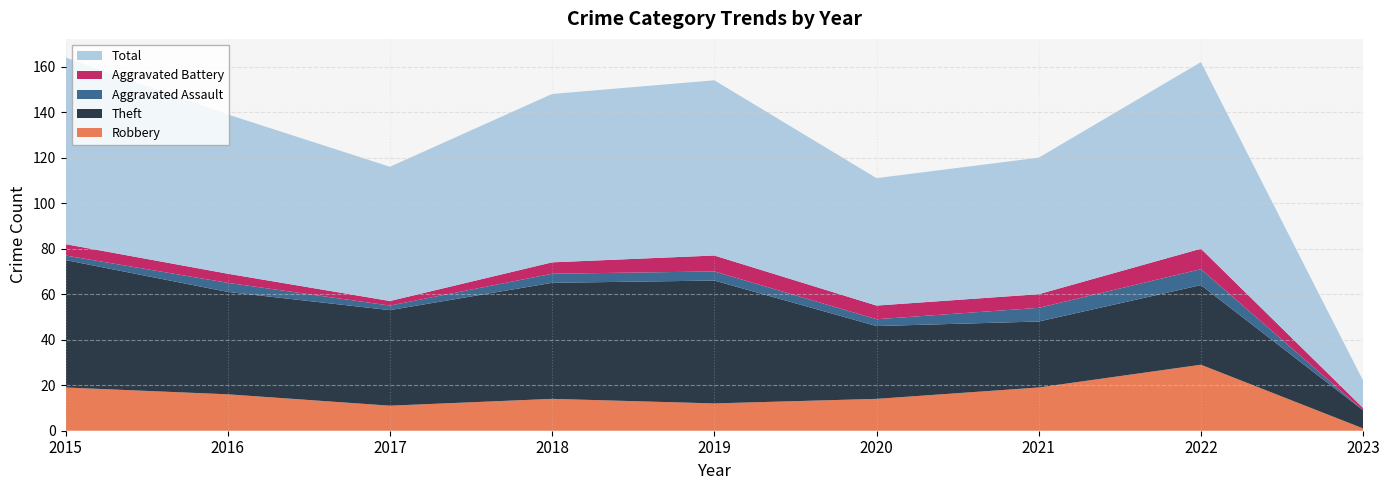

Reading left to right, transcribe all the data shown in this chart.

Robbery: 19	16	11	14	12	14	19	29	1
Theft: 56	45	42	51	54	32	29	35	8
Aggravated Assault: 2	4	2	4	4	3	6	7	0
Aggravated Battery: 5	4	2	5	7	6	6	9	1
Total: 82	70	59	74	77	56	60	82	12